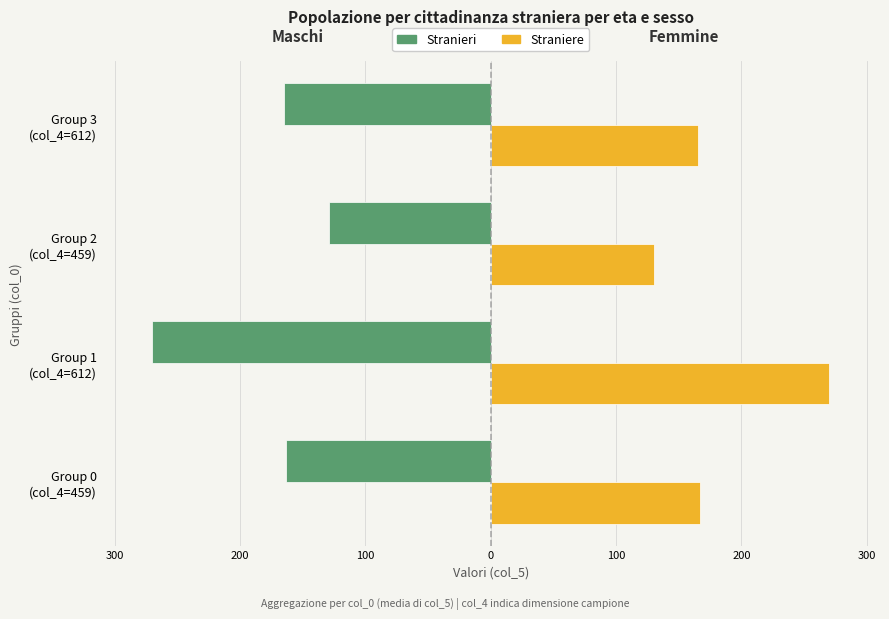

What are all the series names shown in the legend?

Stranieri, Straniere